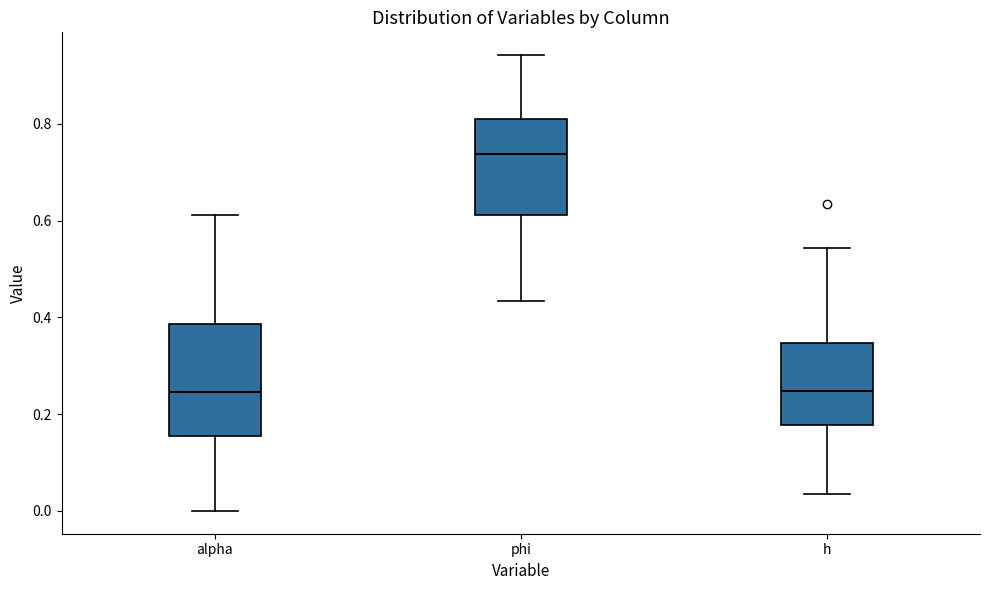

Where is the lower edge of the box for phi on the y-axis? The values are not printed on the chart, so give them approximately, as read against the axis.

0.62